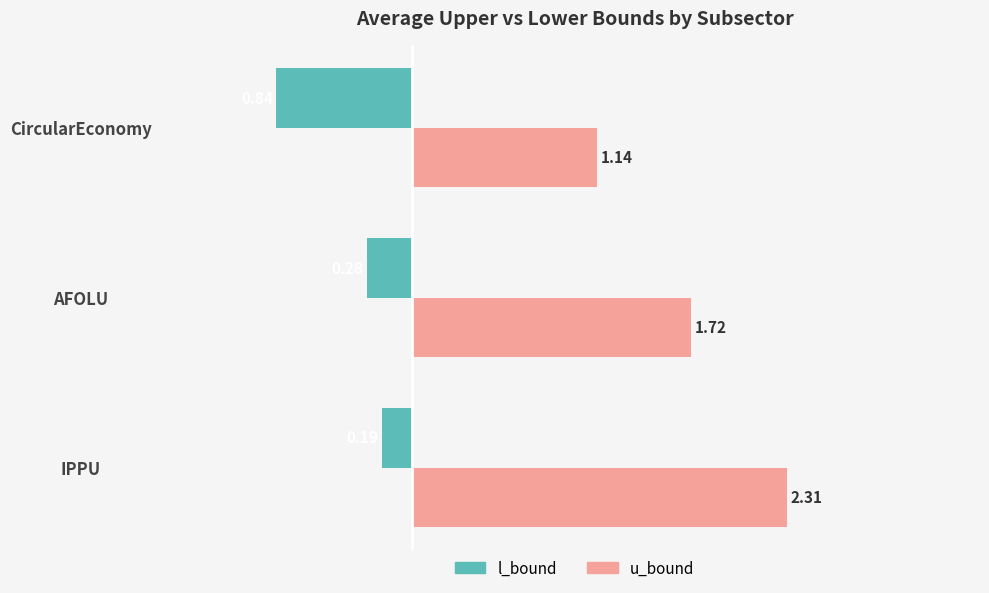

What is the average value of the l_bound series?

-0.4